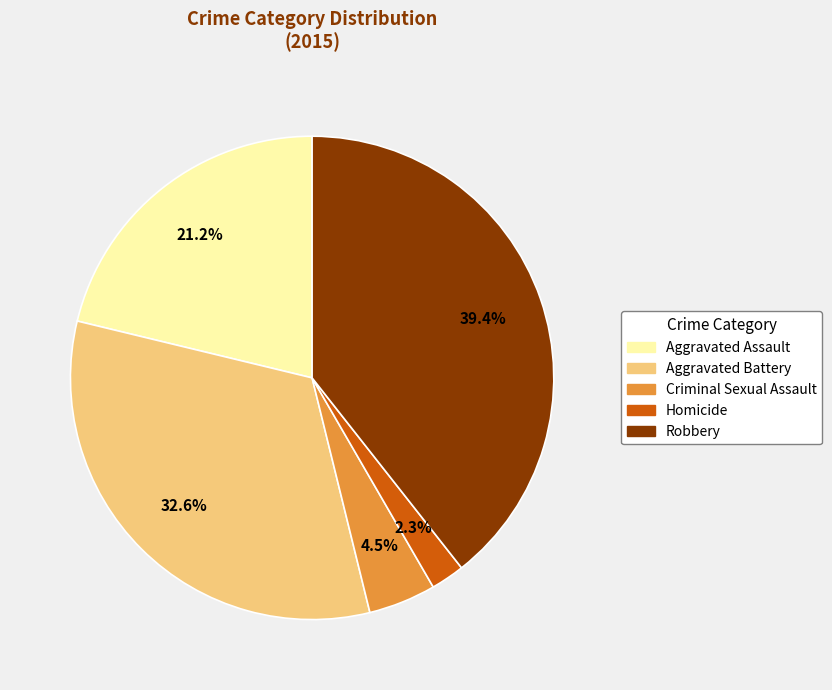

What is the ratio of the value at Aggravated Assault to the value at Robbery?

0.5